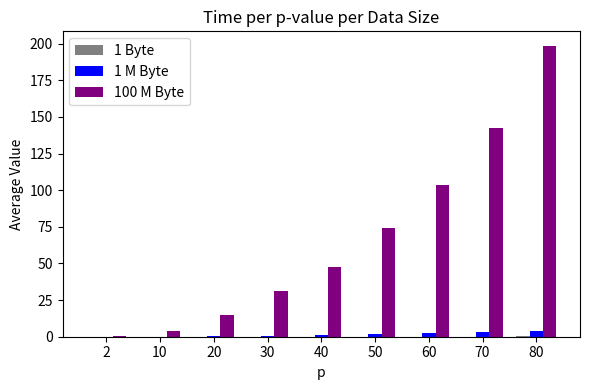

How many groups of bars are there?

9